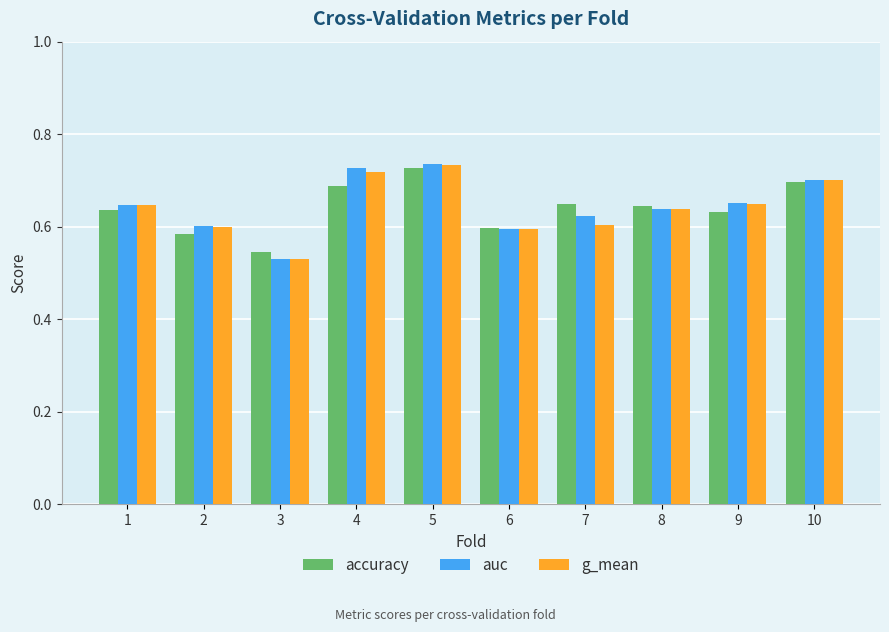

How many bars are there in each group?

3